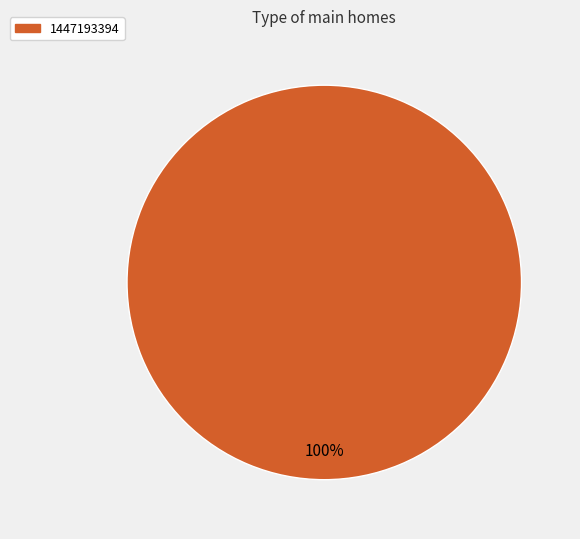

Is there any slice that represents more than half of the pie?

Yes